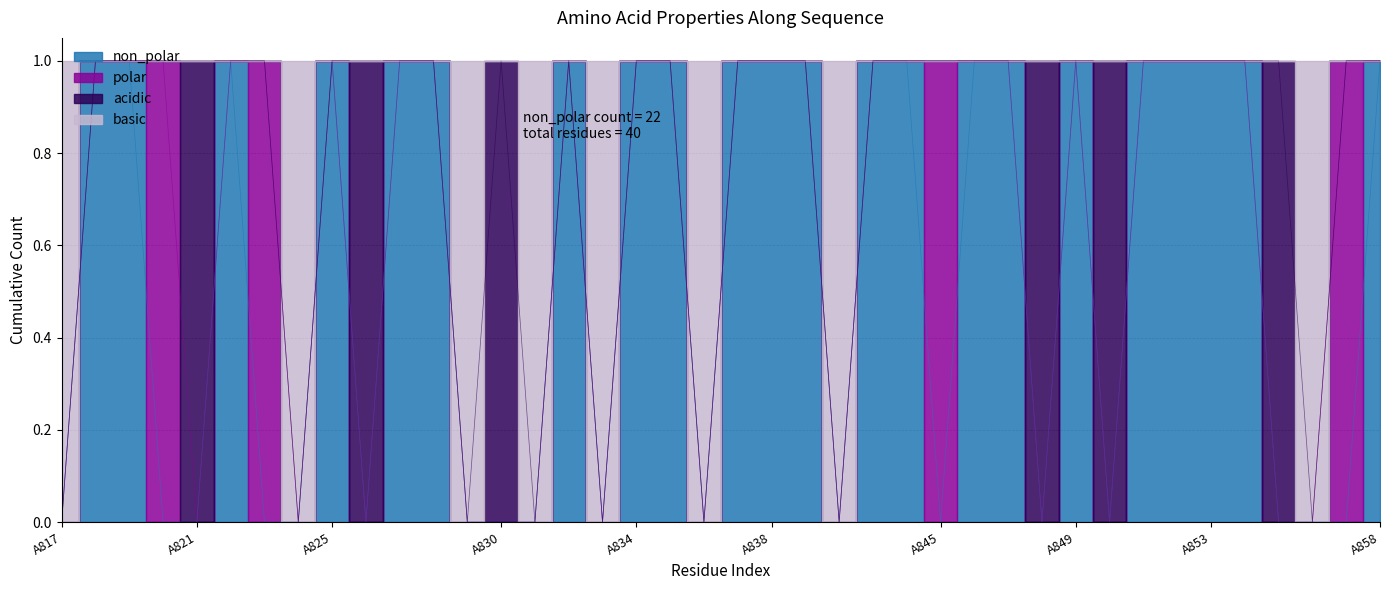

True or false: non_polar has more than 2 points higher than both neighbors.

True